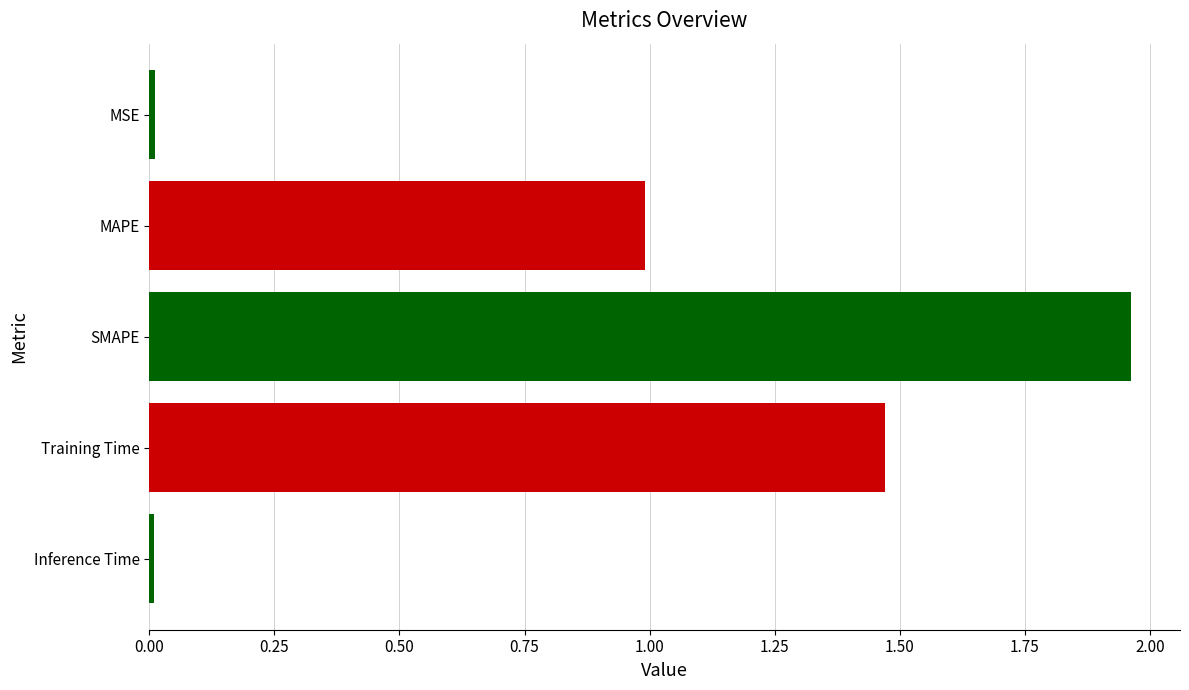

The chart shows a value of 2.6 at Training Time. True or false?

False